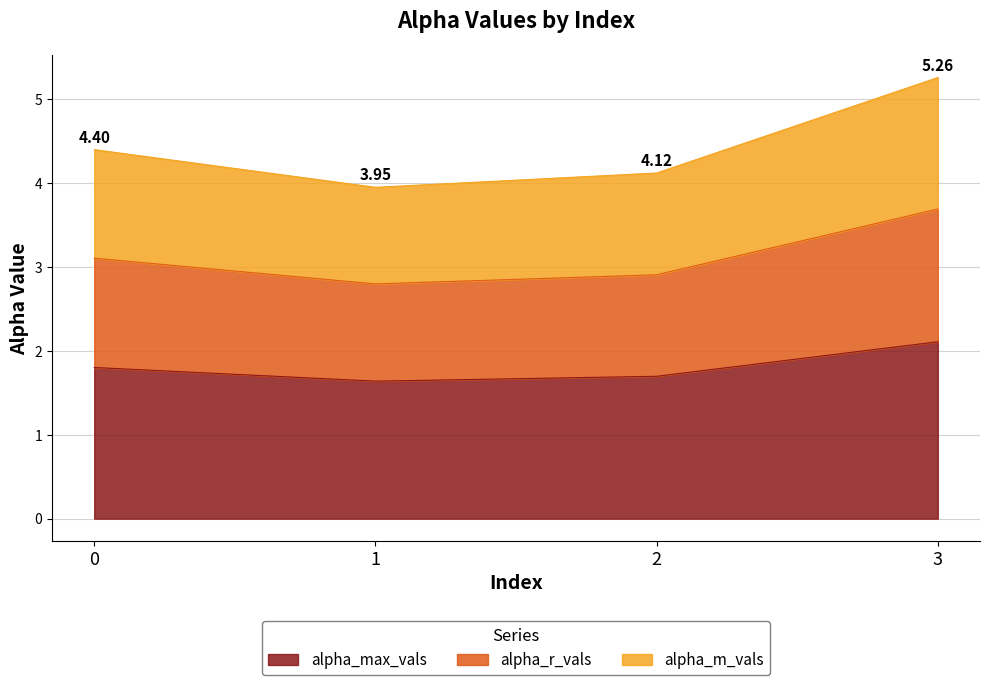

Reading left to right, extract all data points from this chart.

alpha_max_vals: 1.8	1.6	1.7	2.1
alpha_r_vals: 3.1	2.8	2.9	3.7
alpha_m_vals: 4.4	4.0	4.1	5.3